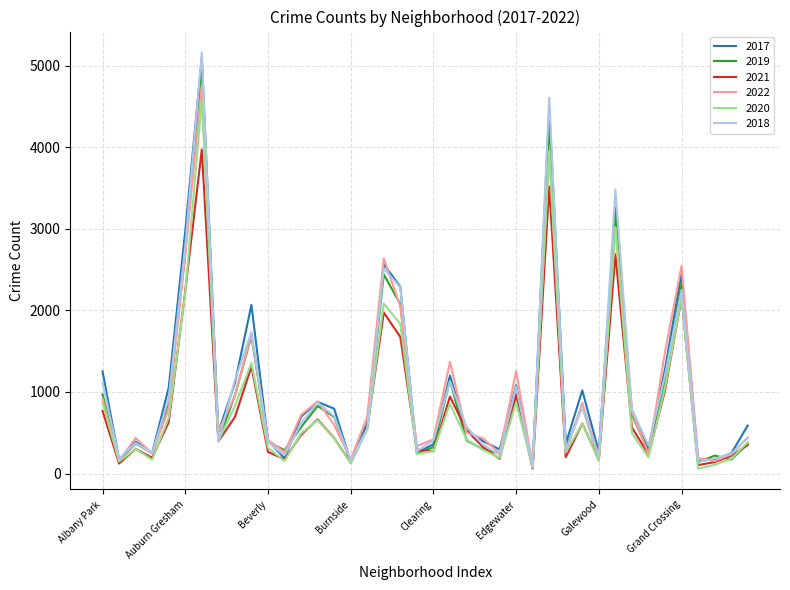

Is this an area chart (filled region under the line)?

No